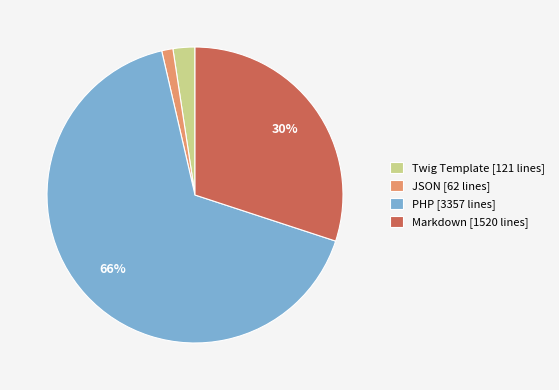

How many segments does this pie chart have?

4